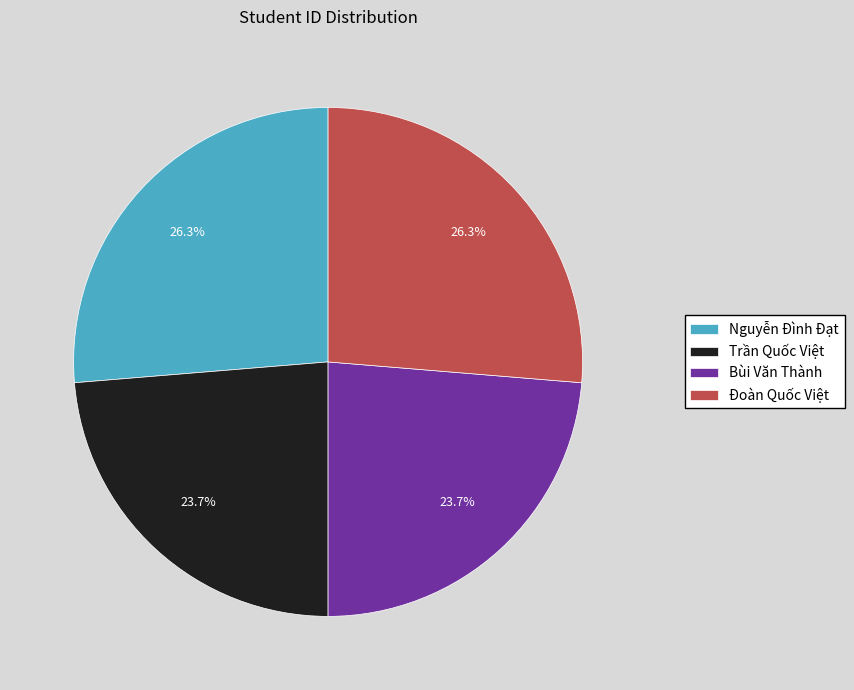

Which has a higher value, Bùi Văn Thành or Nguyễn Đình Đạt?

Nguyễn Đình Đạt